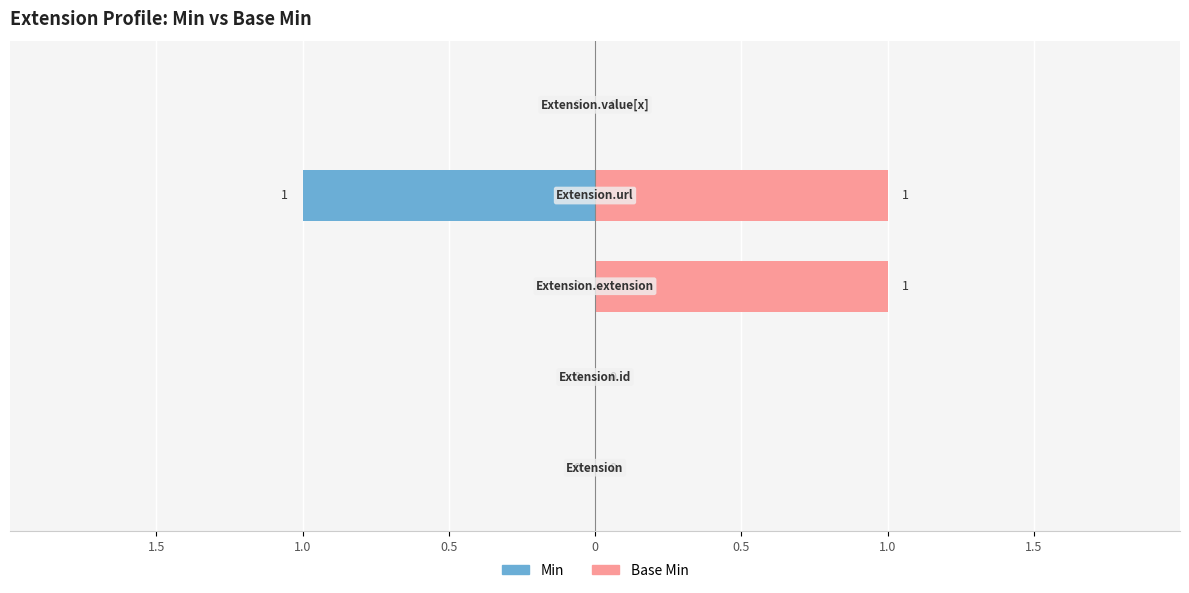

How many data points in Min are above 0?

1